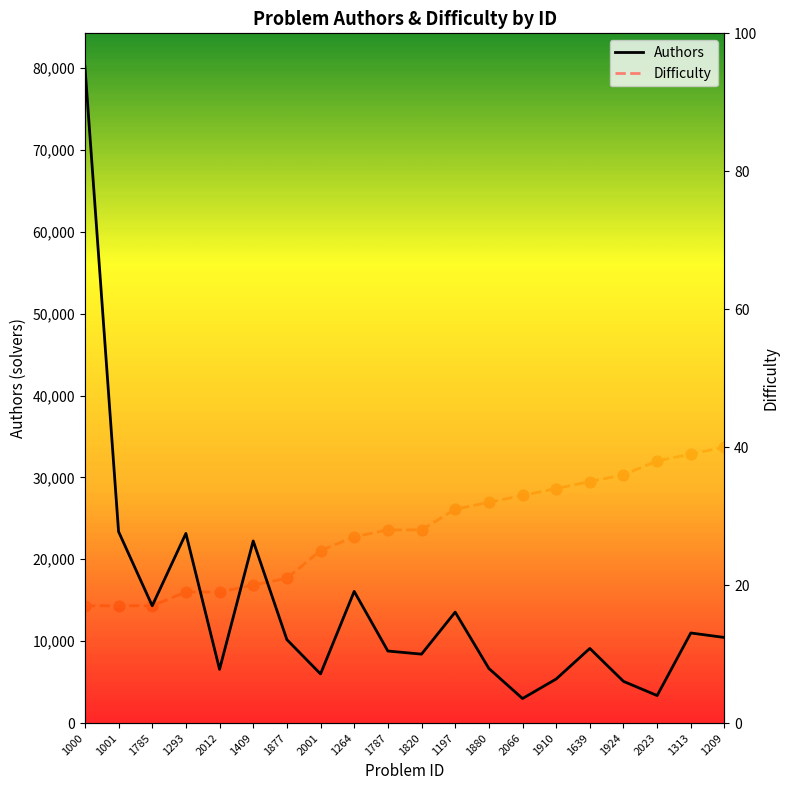

Which series has the largest Y range (max minus min)?

Authors